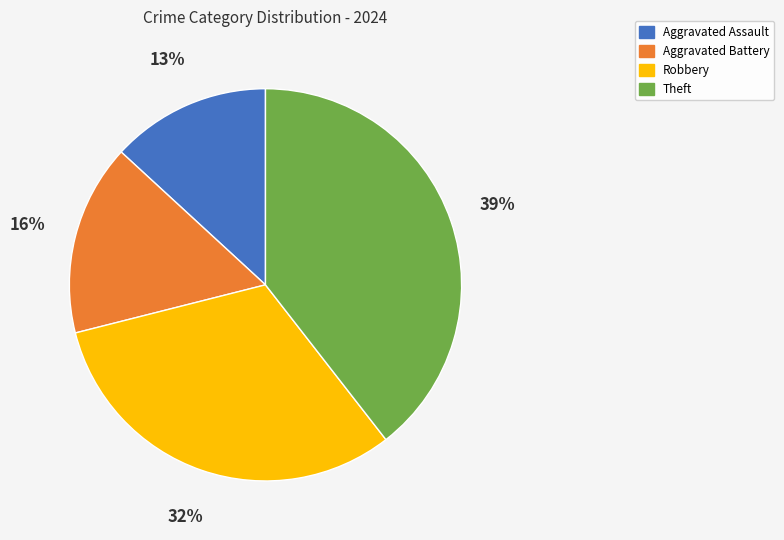

Which category has the smallest portion of the pie?

Aggravated Assault